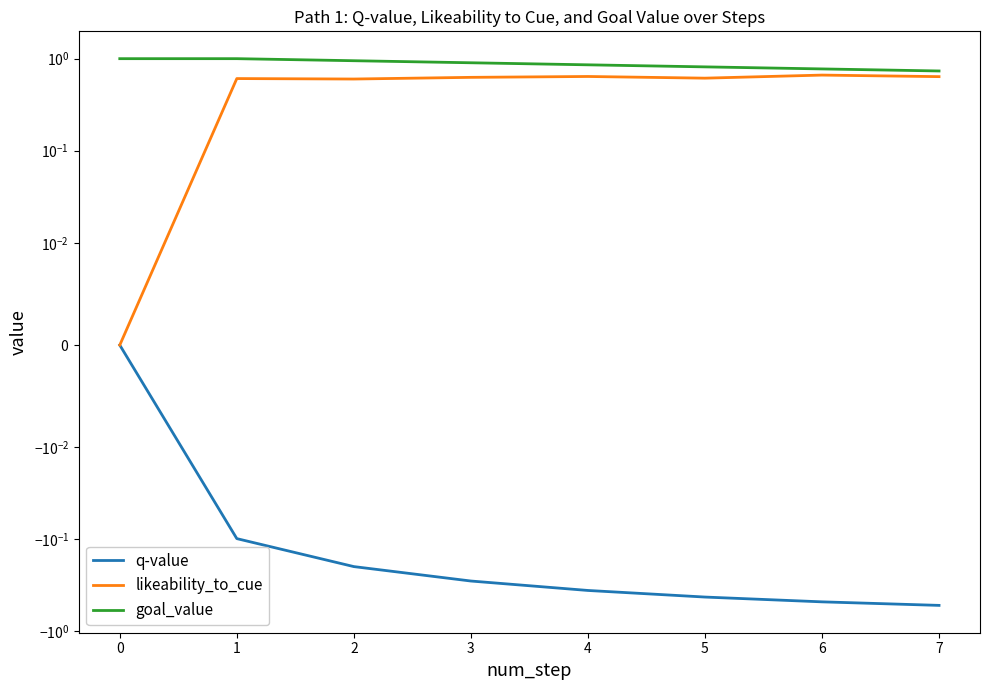

Read the q-value value at 4.

-0.4